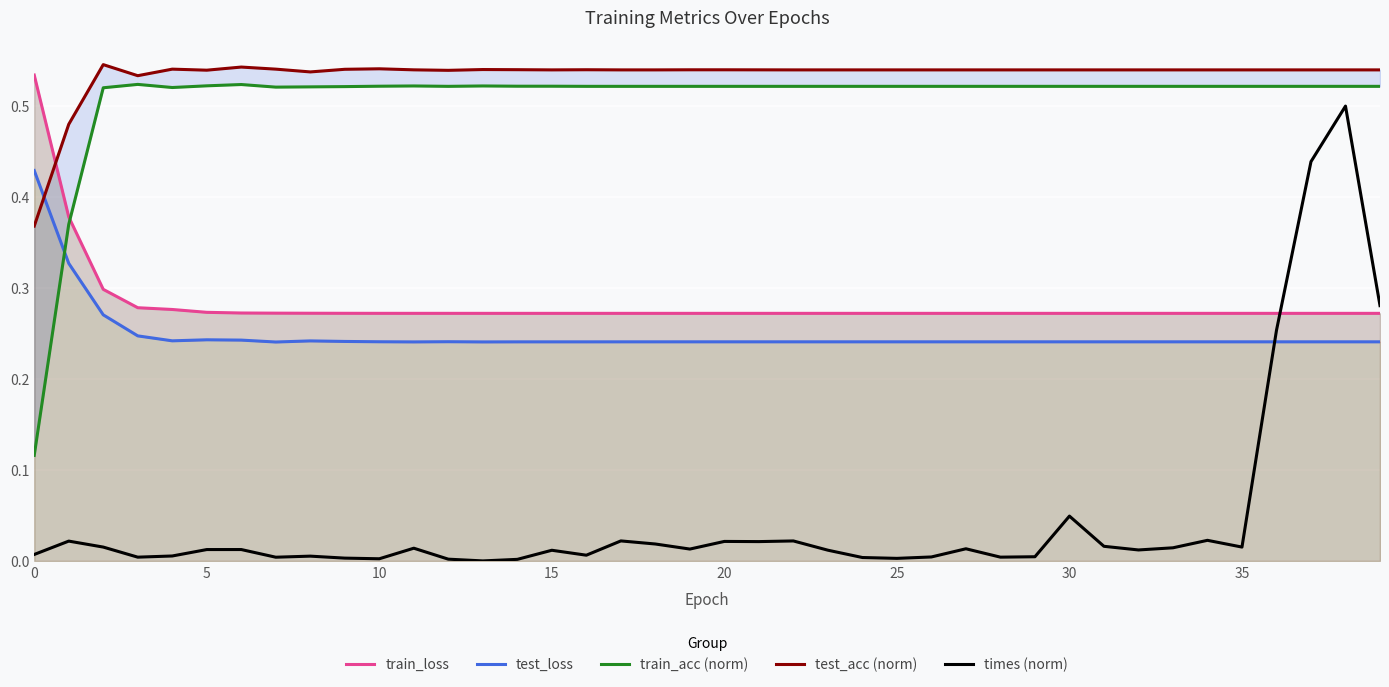

What is the label of the 25th point from the right?

15